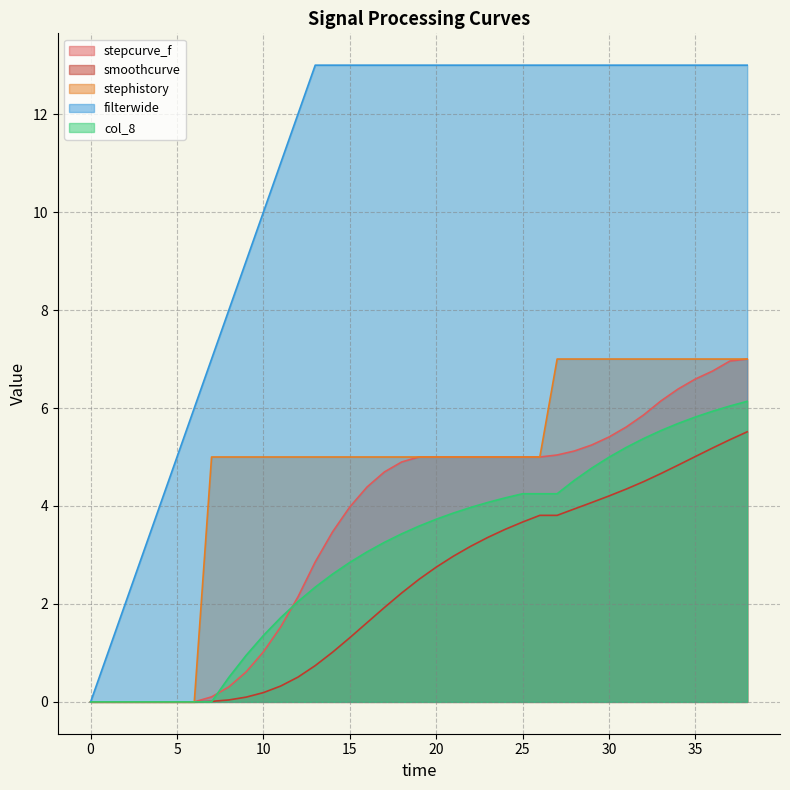

The value of stephistory at 26 is 5.0. True or false?

True